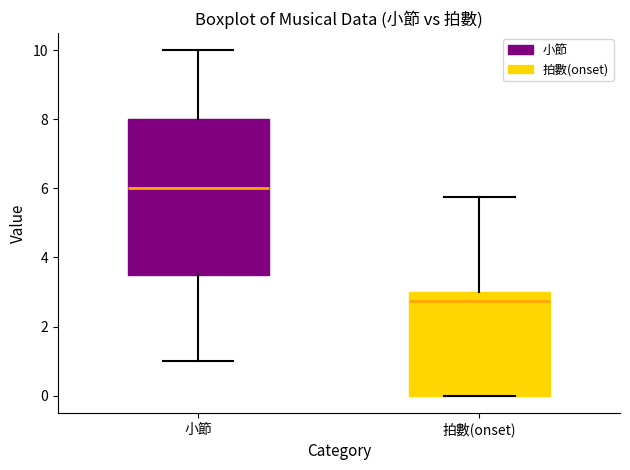

Which box is the tallest, from its lower edge to its upper edge?

小節